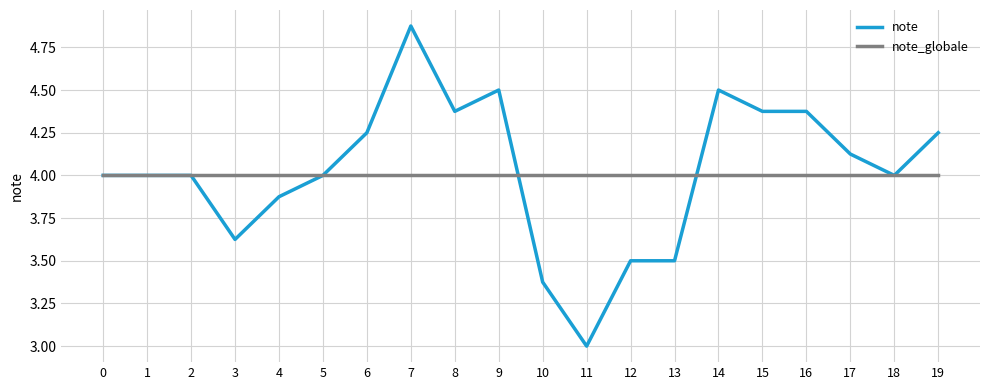

At which category is the sum across all series the highest?

7